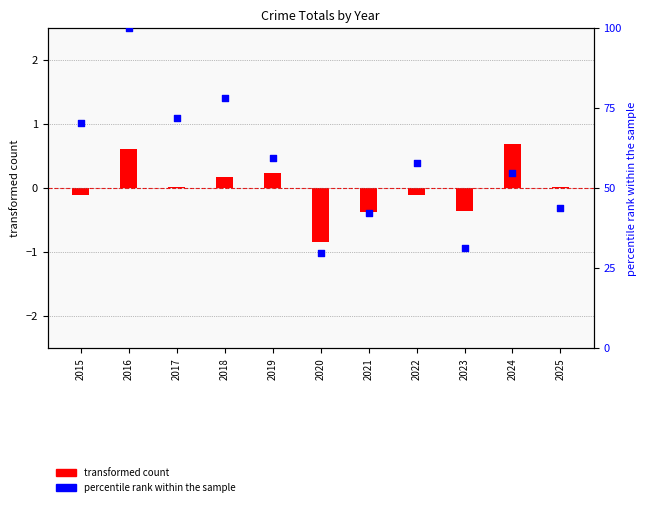

What is the ratio of the value at 2022 to the value at 2015?

0.8